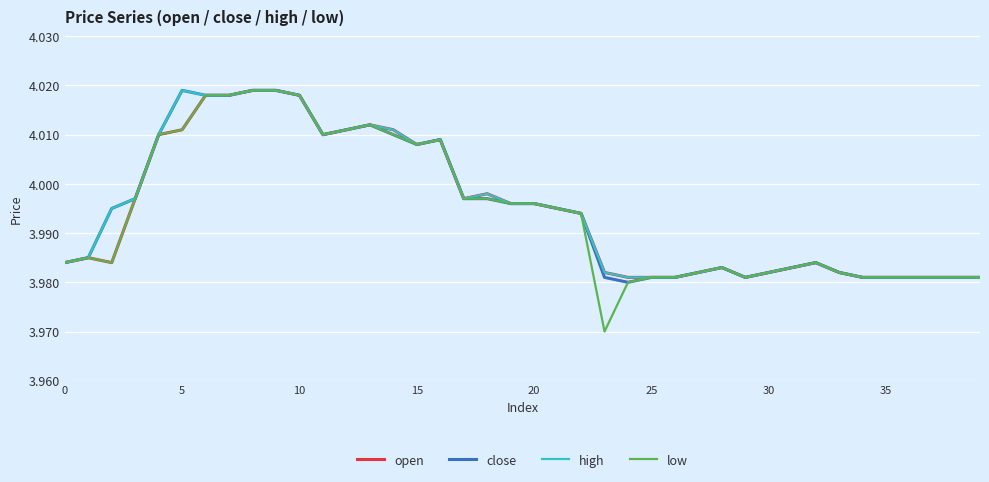

Which series has the widest spread of values?

low